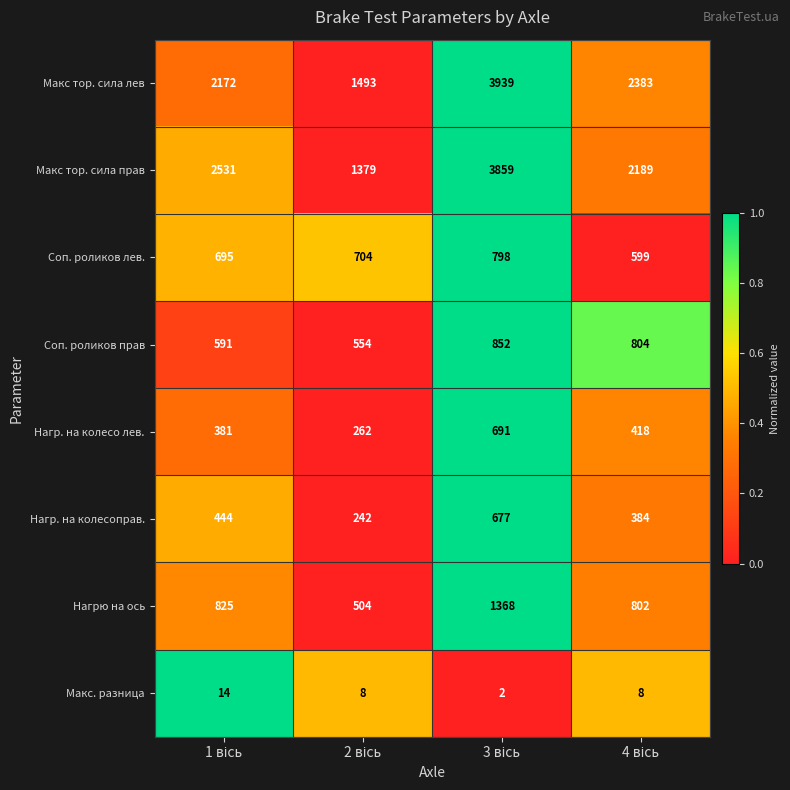

What is the highest value of the Макс тор. сила прав series?

3859